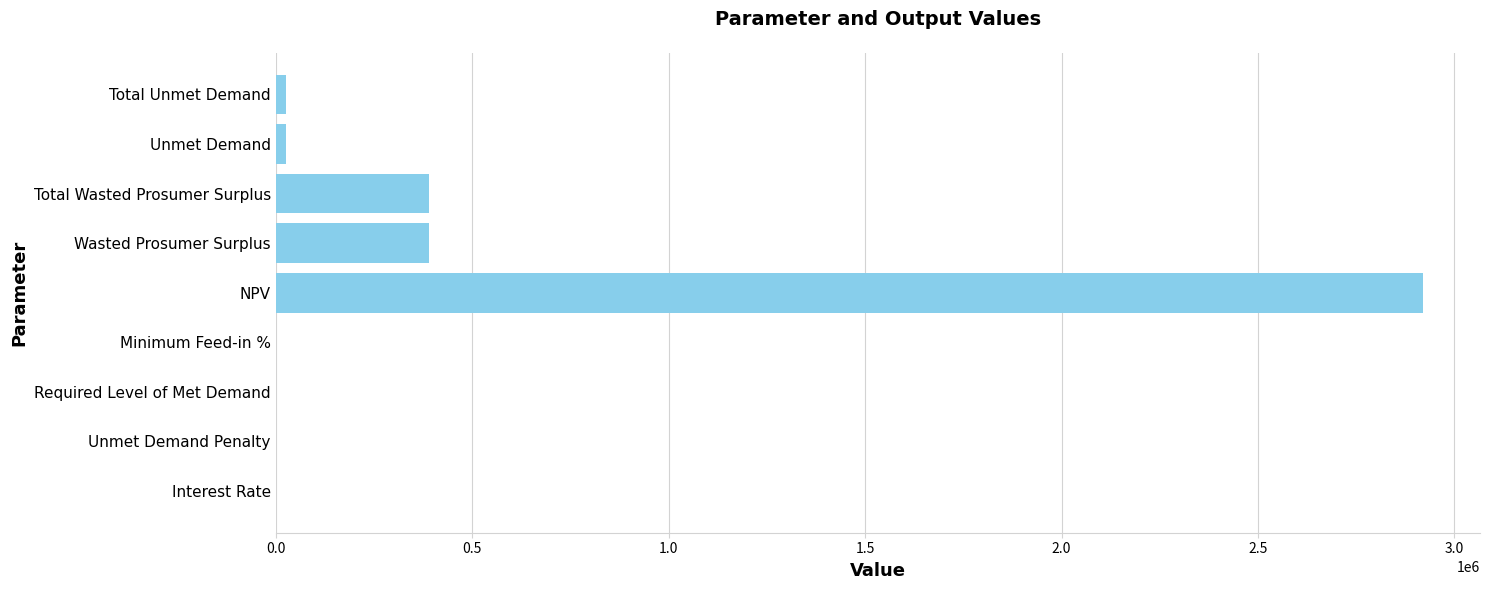

What is the approximate value at Wasted Prosumer Surplus?

390131.3